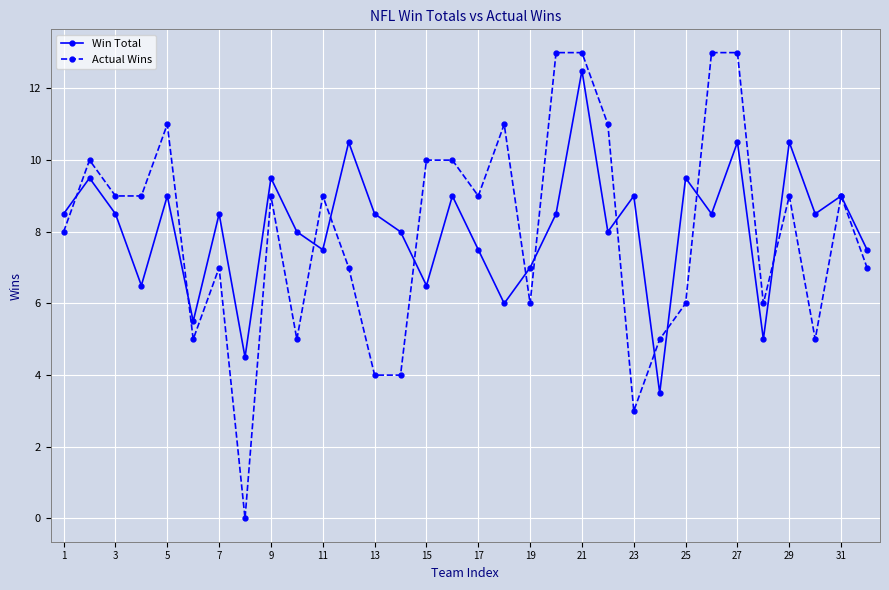

Which series has the widest spread of values?

Actual Wins